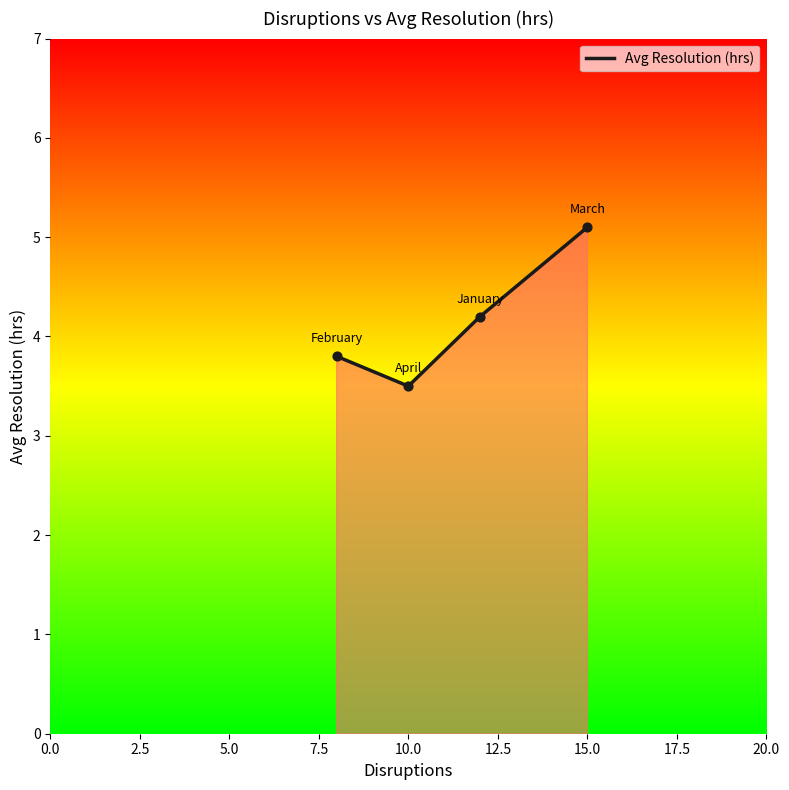

What is the maximum value shown in the chart?

5.1